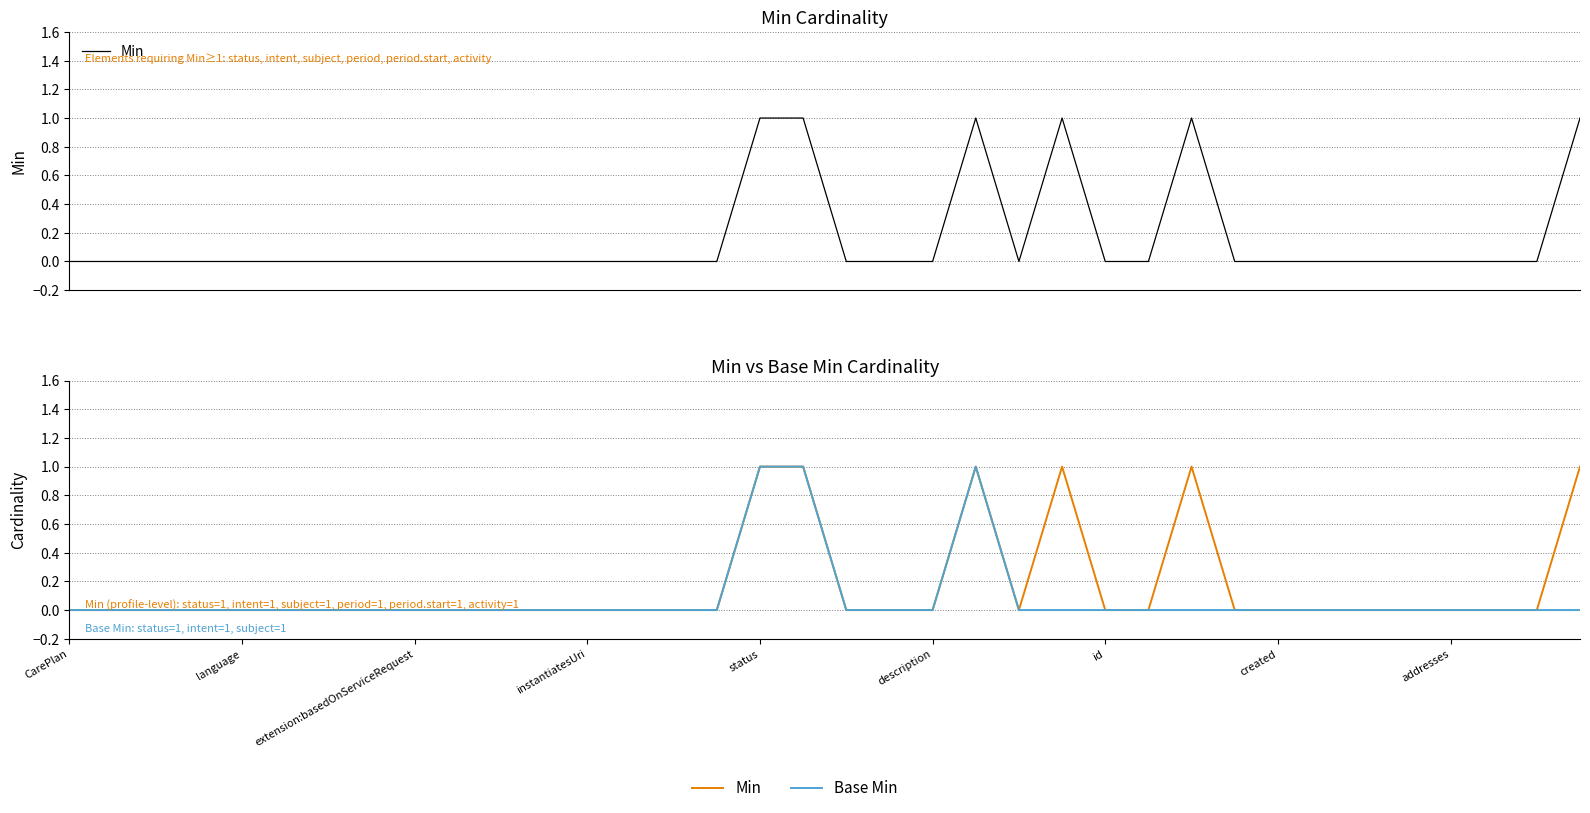

How many interior local peaks does the Base Min series have?

1